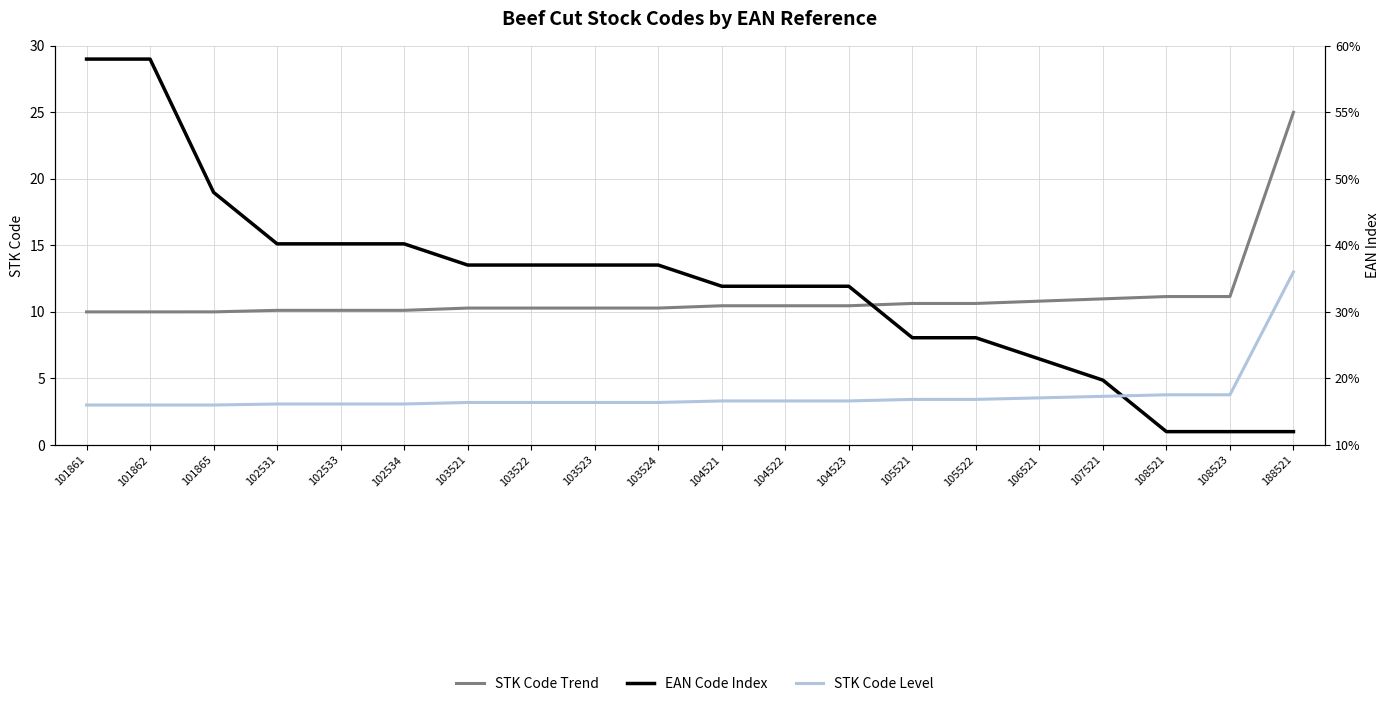

True or false: EAN Code Index and STK Code Trend cross at least once.

True